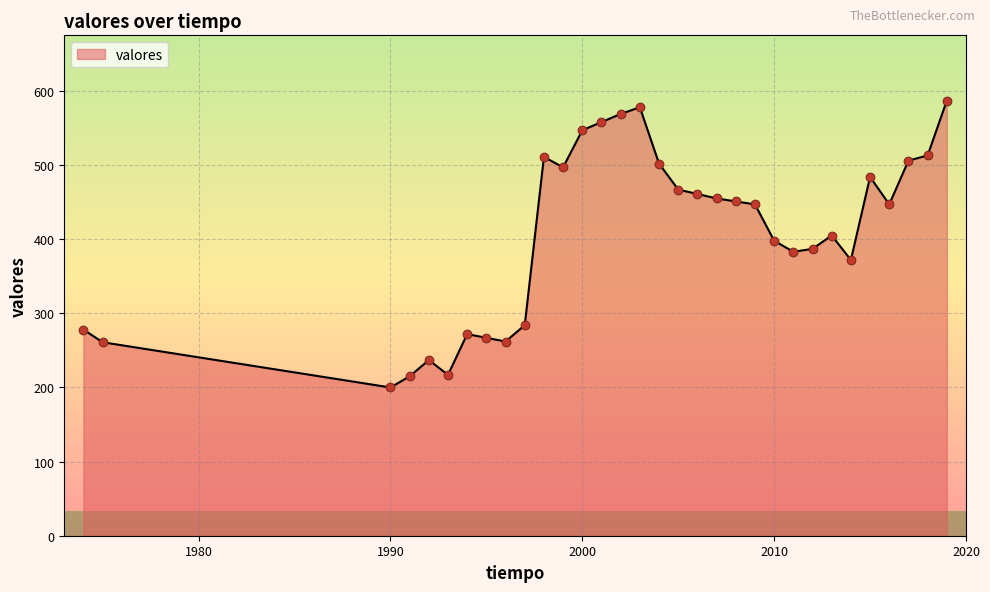

What is the smallest value displayed?

200